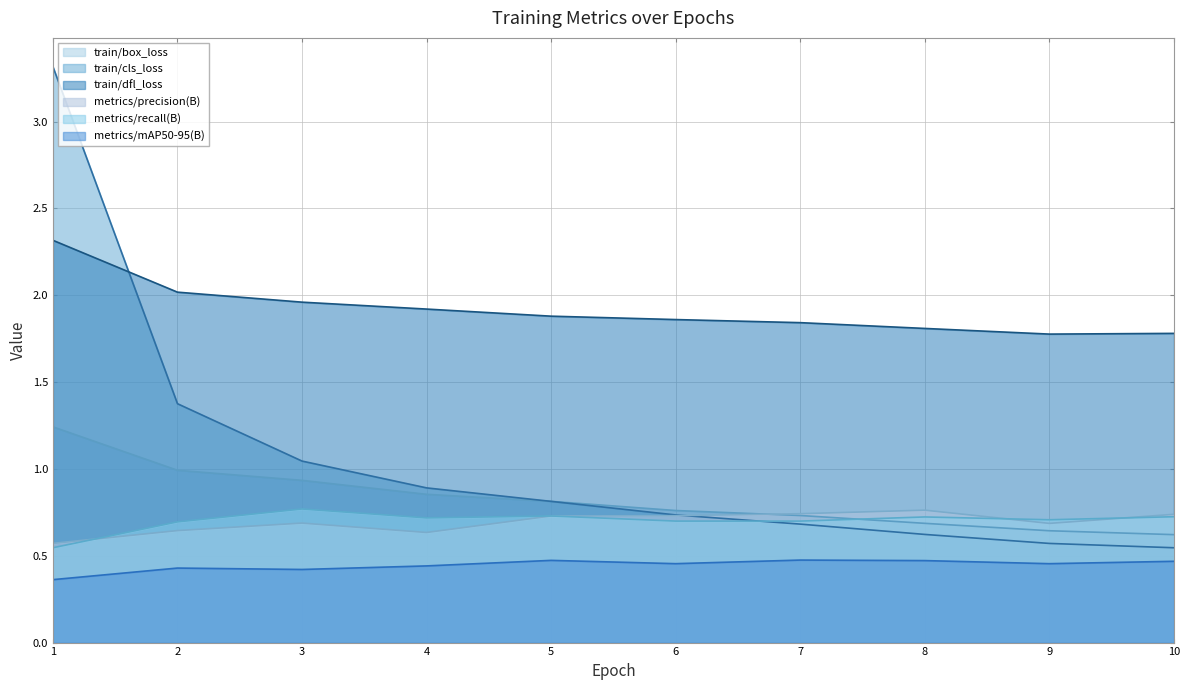

Which series changed the most between 2 and 8?

train/cls_loss